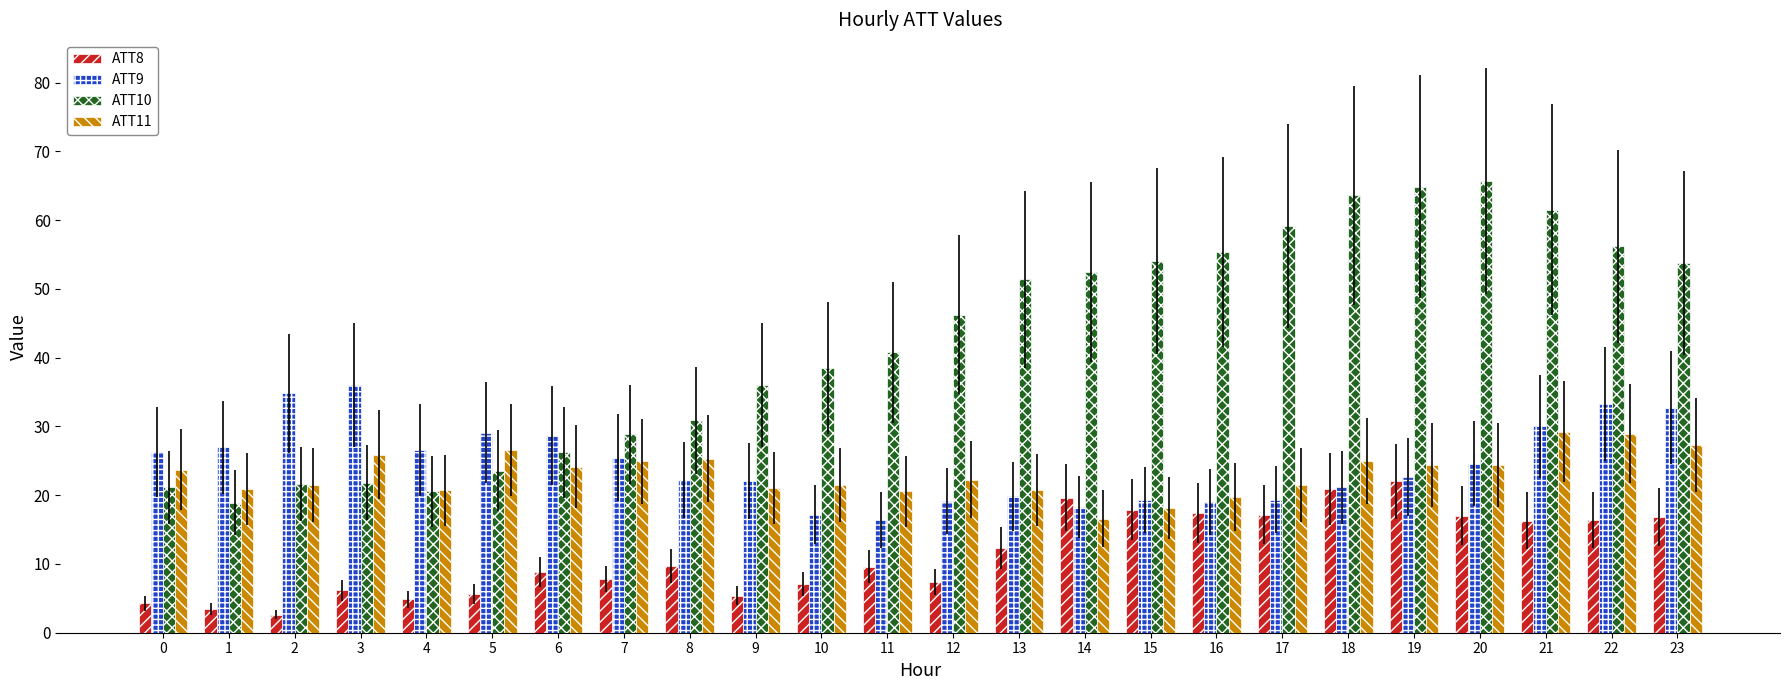

What is the maximum value shown in the chart?

65.7